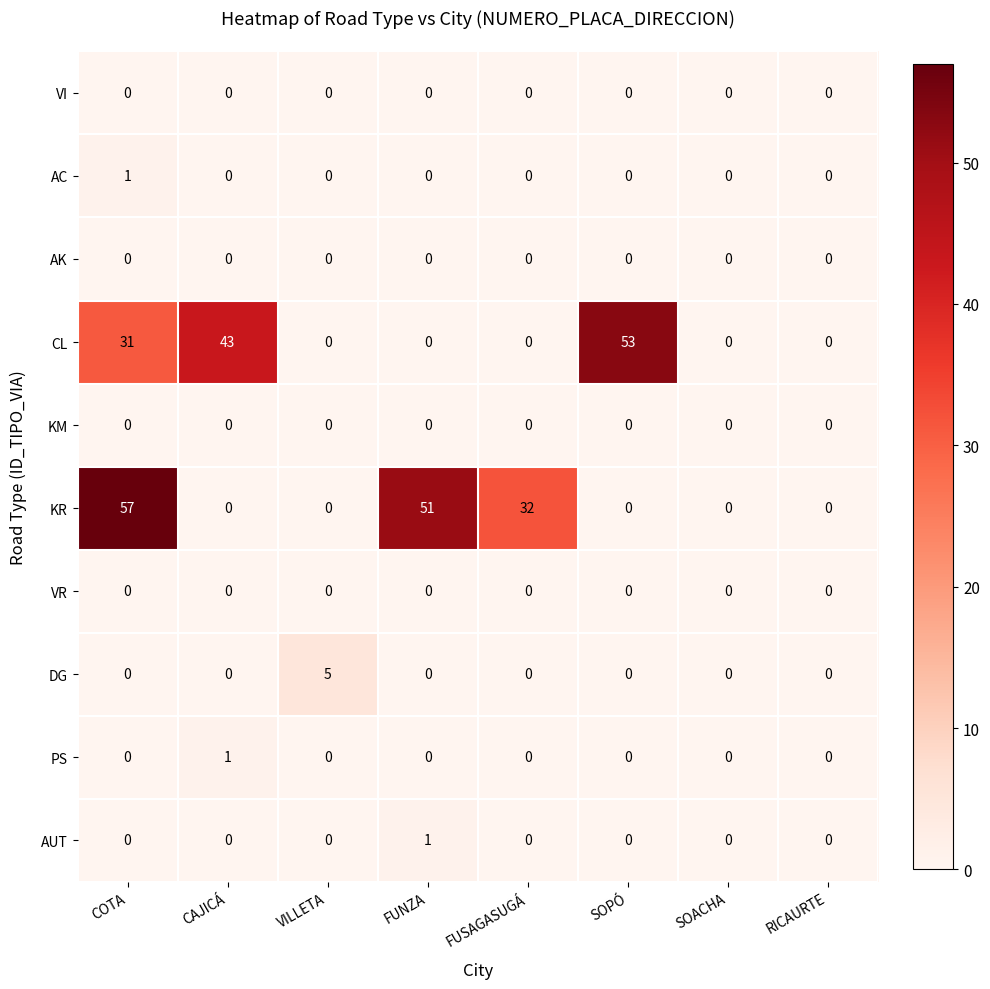

What is the difference between the highest and lowest values at CAJICÁ?

43